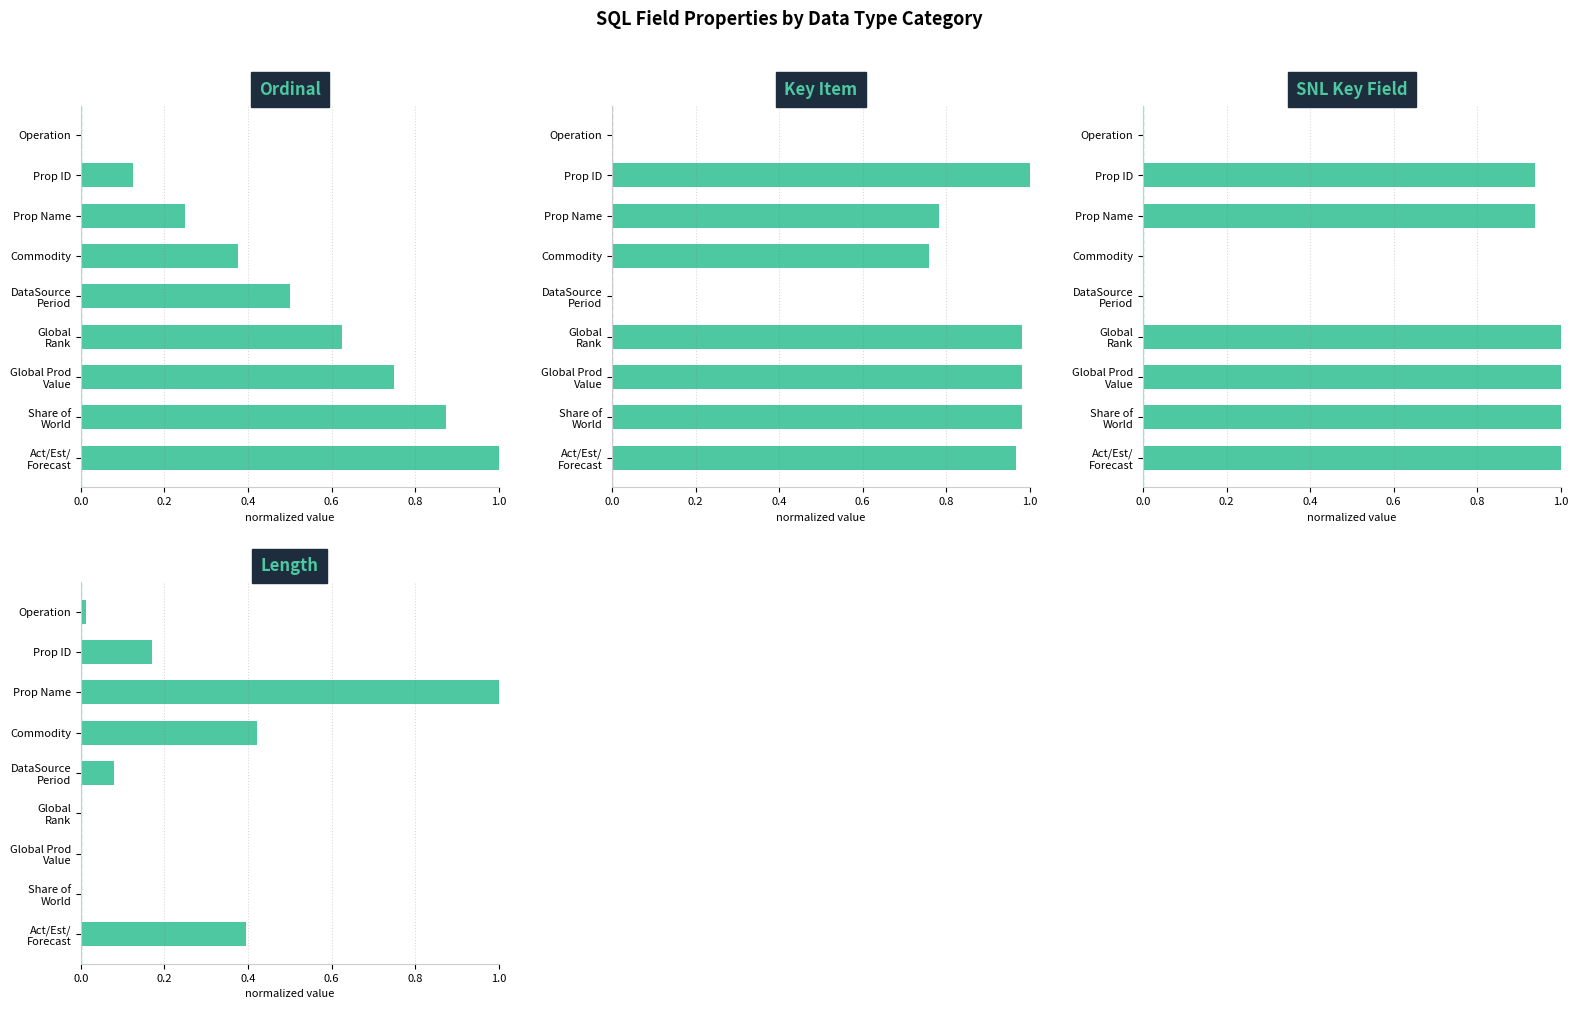

Rank the series at 6 from lowest to highest value.

Length, Ordinal, Key Item, SNL Key Field